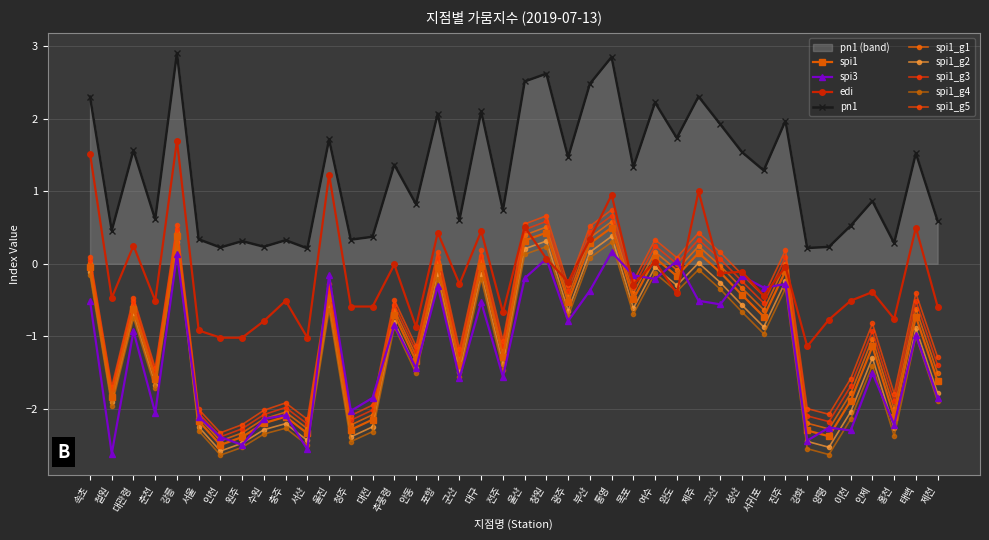

What position from the left is 인천?

7